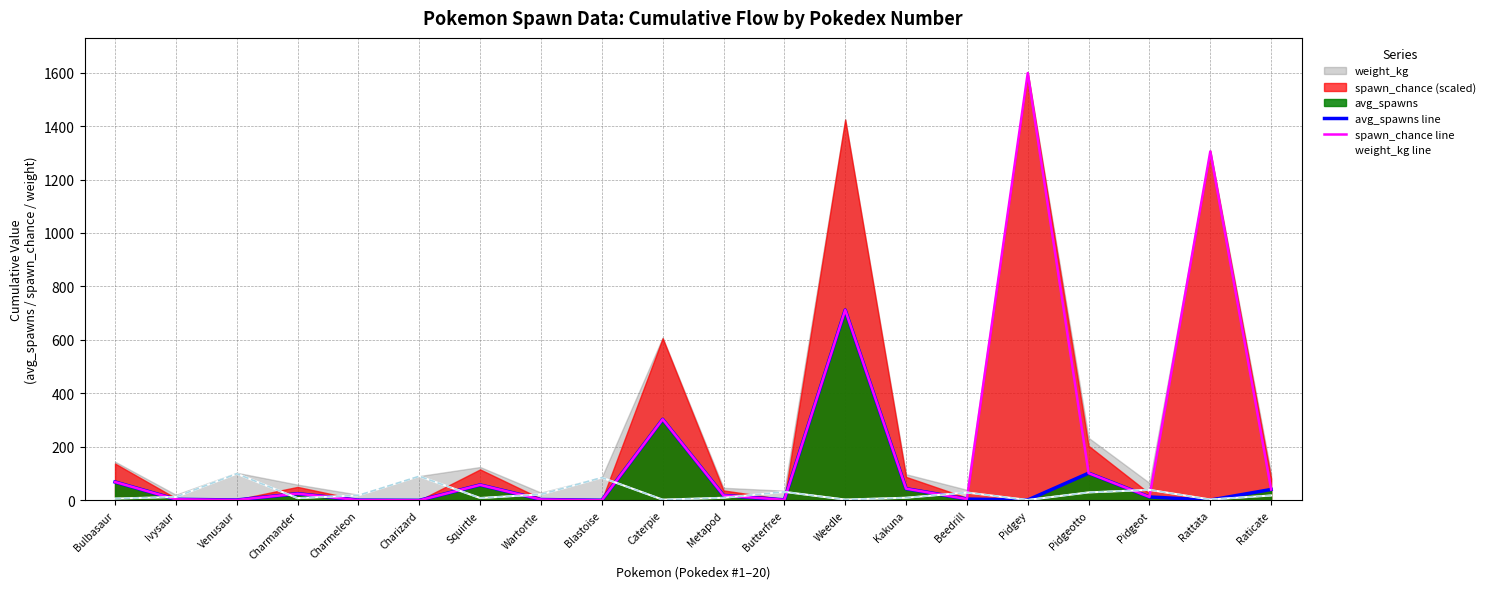

At which label does weight_kg line reach its minimum?

Pidgey